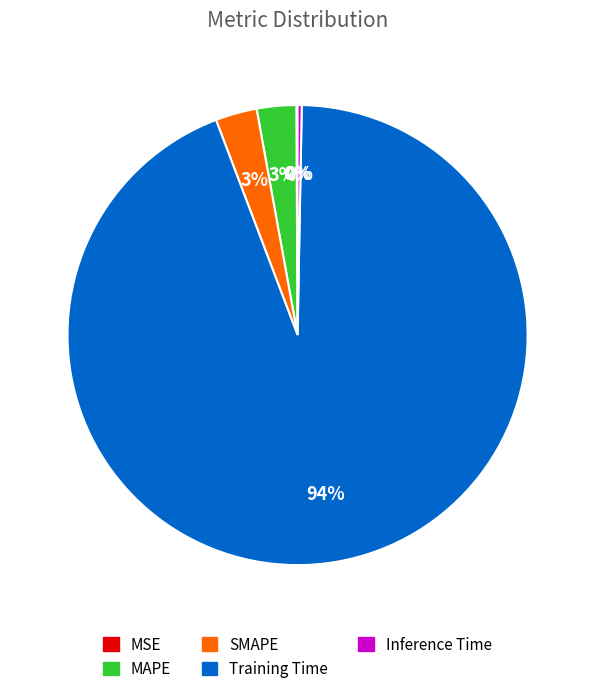

True or false: Training Time accounts for 94% of the total.

True